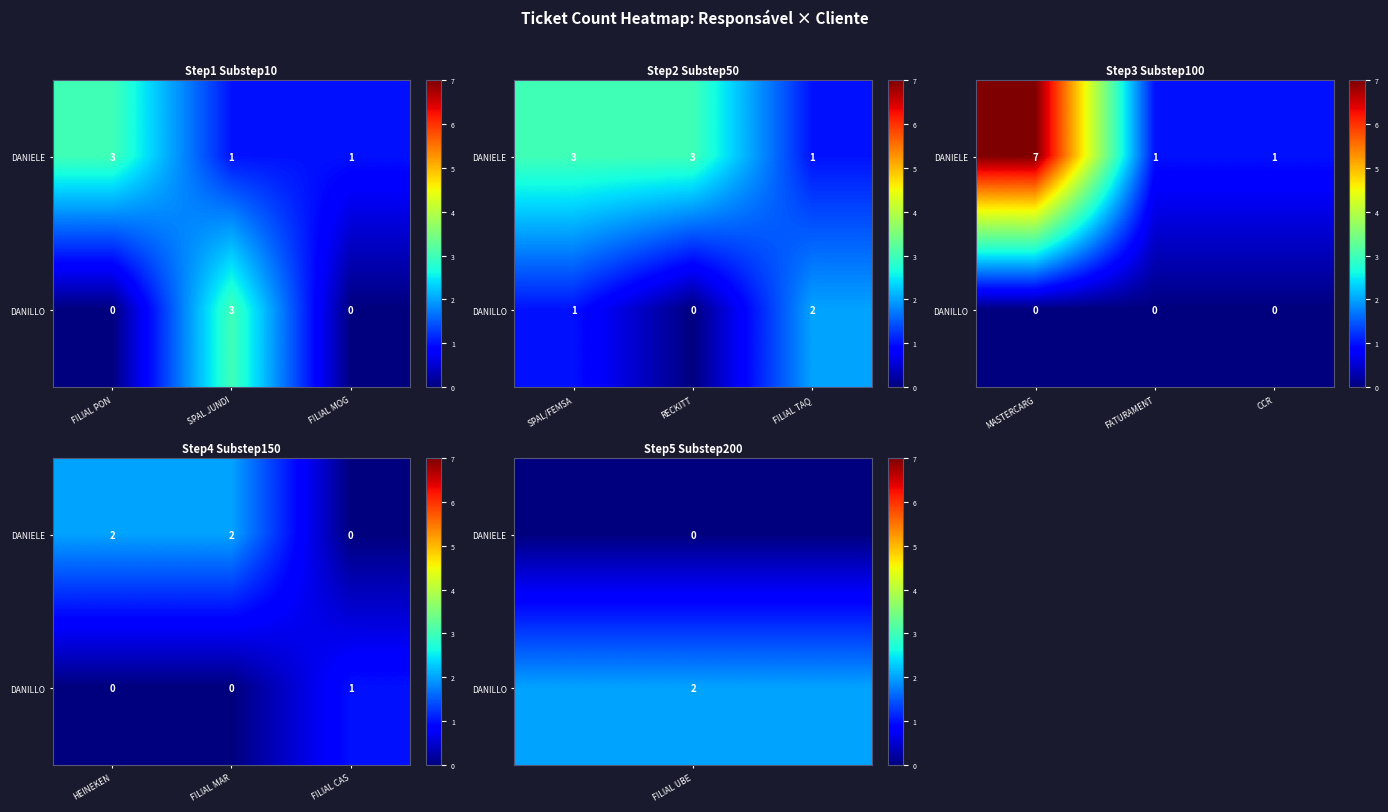

What is the difference between the highest and lowest values at FILIAL MAR?

2